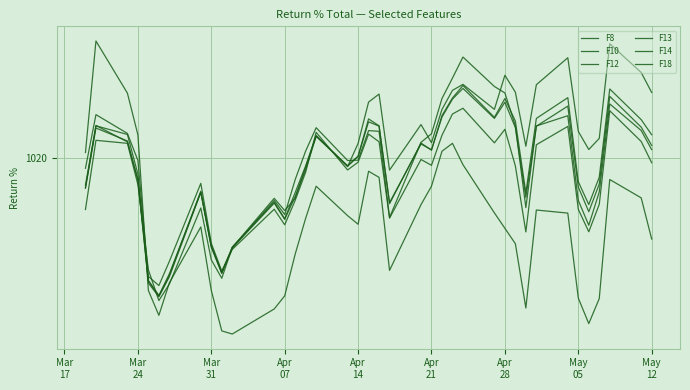

Is this an area chart (filled region under the line)?

No